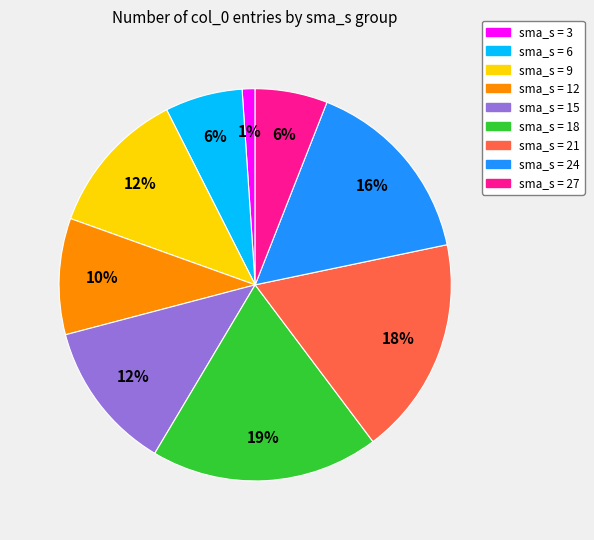

To the nearest percent, what is the difference between the largest and smallest slice percentages?

18%